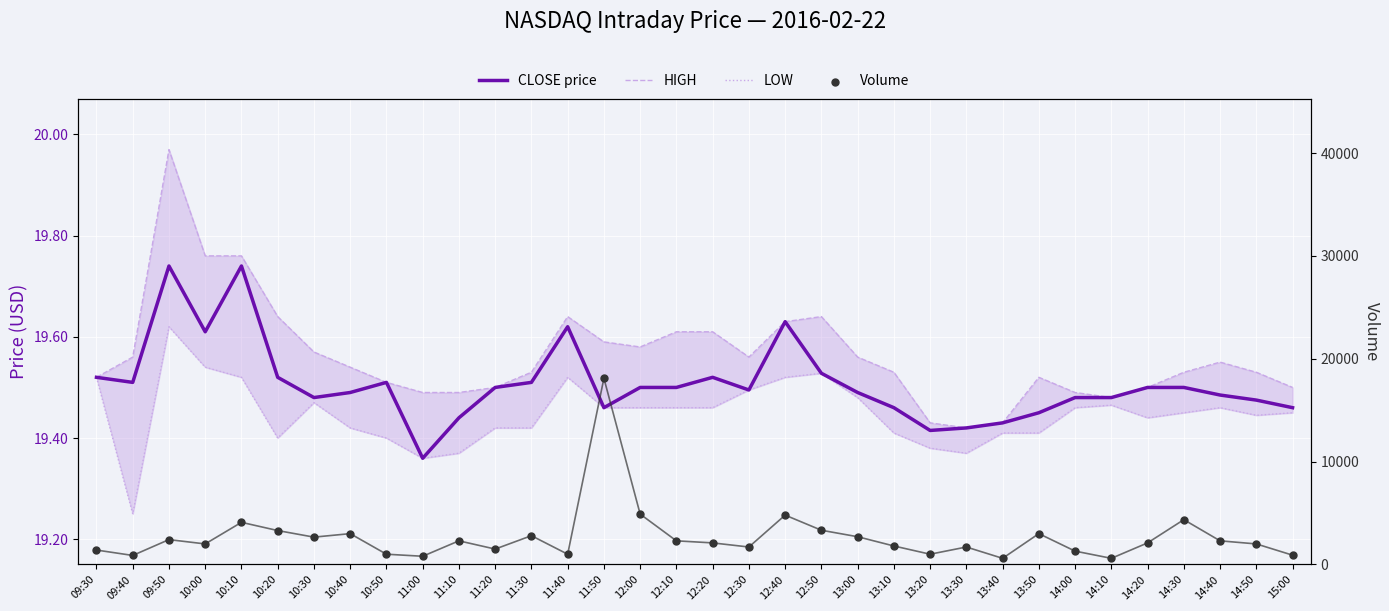

What are all the series names shown in the legend?

CLOSE price, HIGH, LOW, Volume